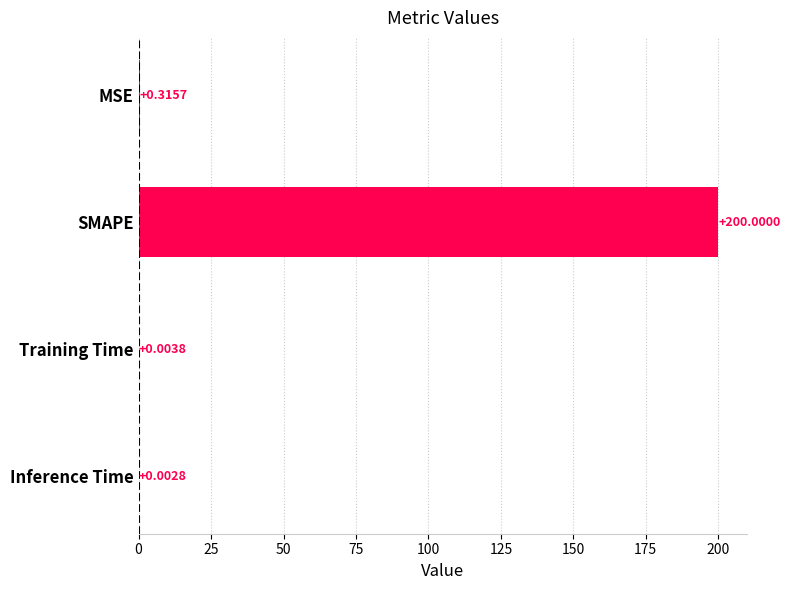

Does the chart contain stacked bars?

No